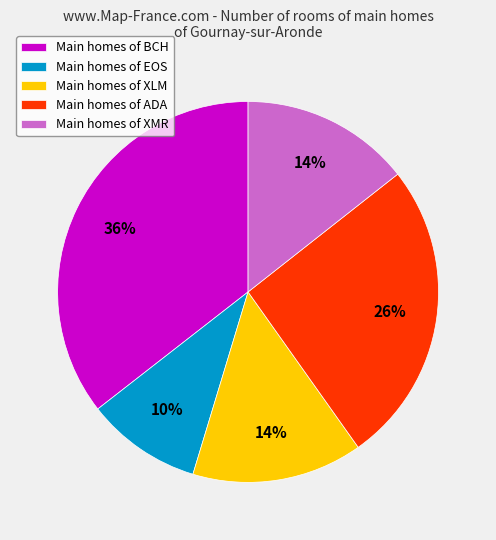

How many segments does this pie chart have?

5